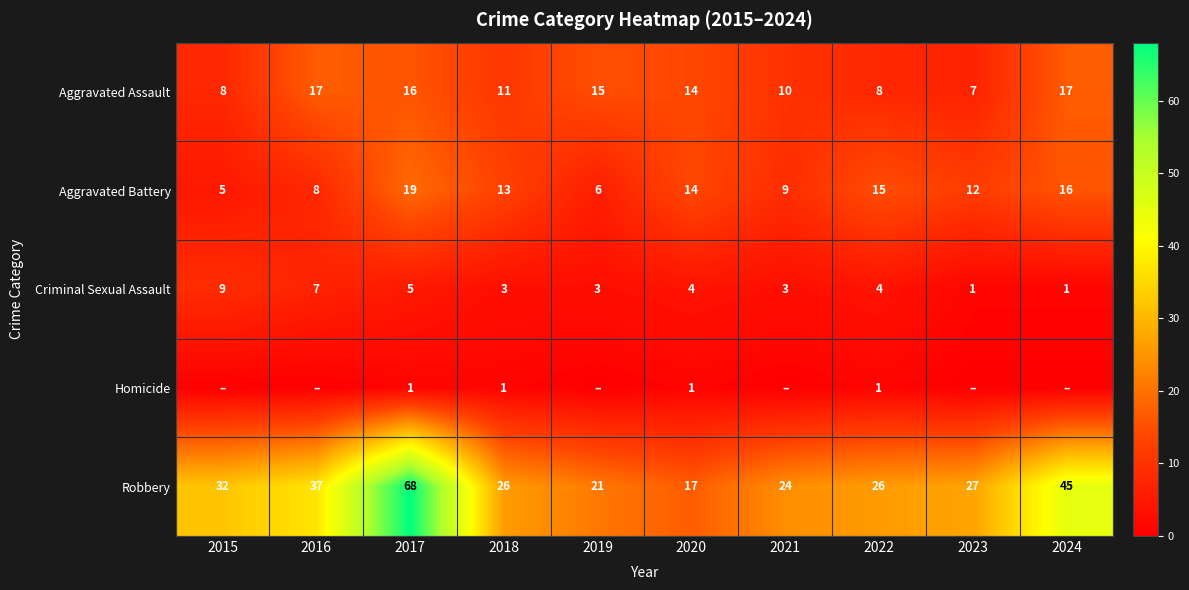

True or false: Aggravated Battery has a value of 6 at 2019.

True